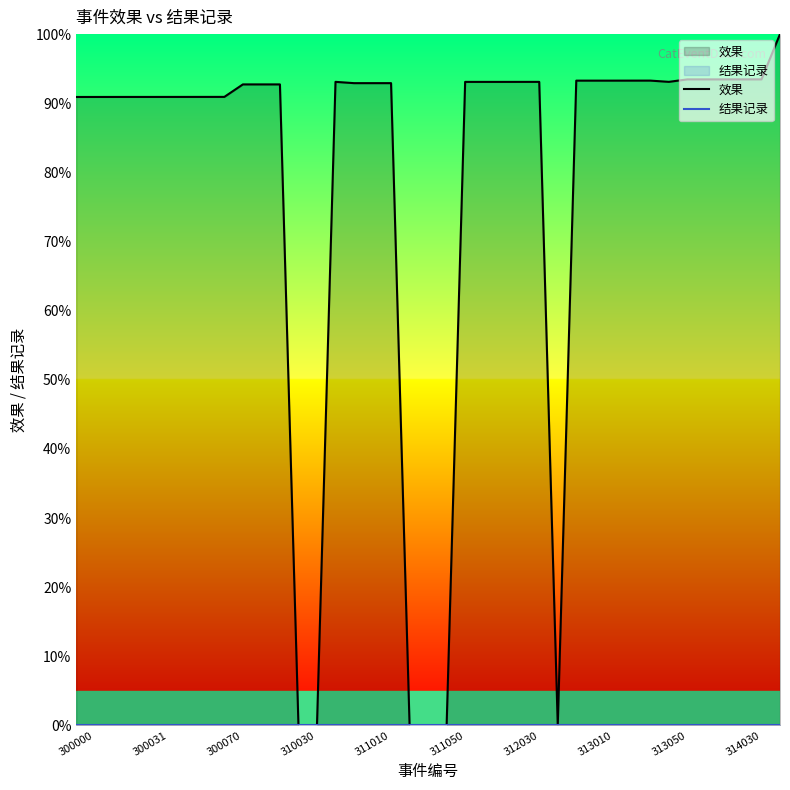

True or false: 效果 has more than 1 points higher than both neighbors.

True